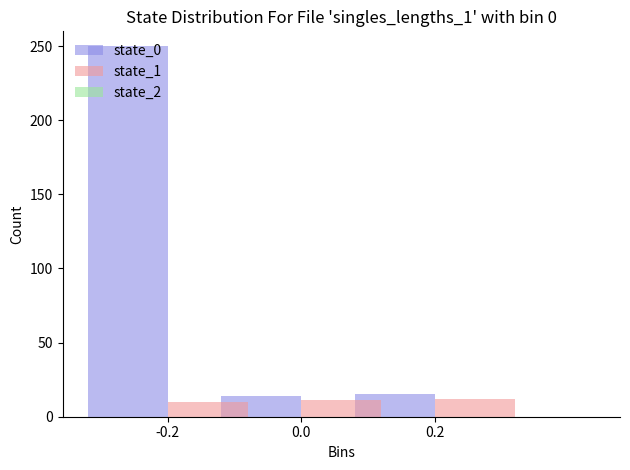

How many data points does each series have?

3